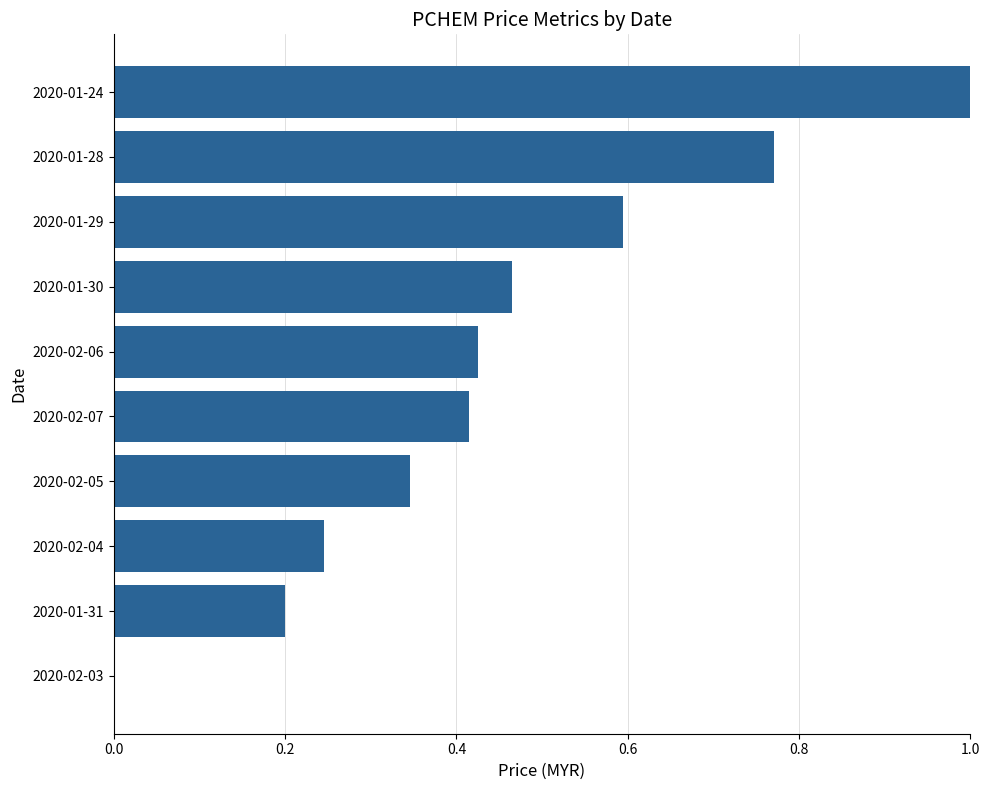

What is the sum of all values?

4.5